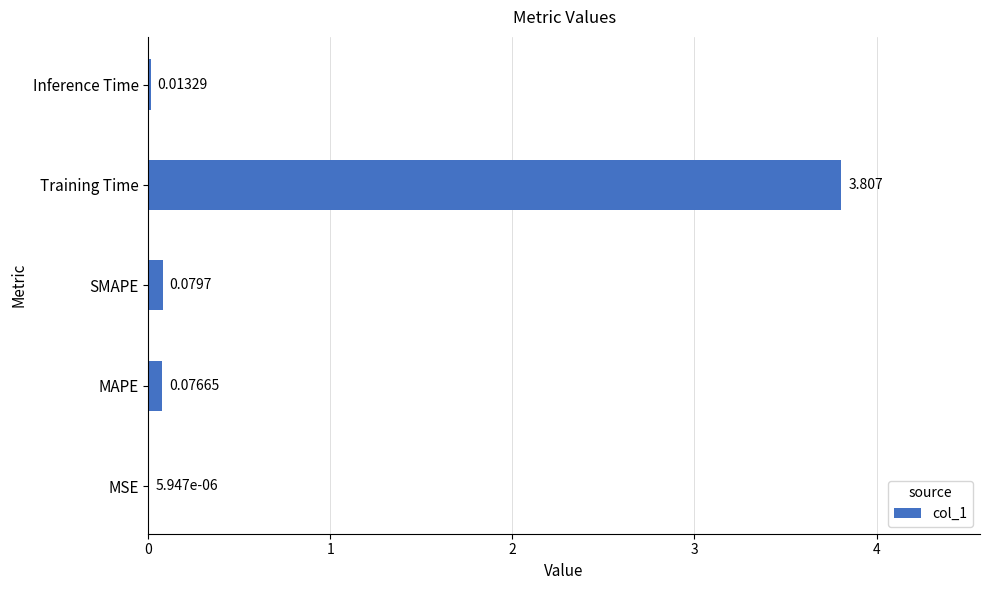

How many series are shown in this chart?

1